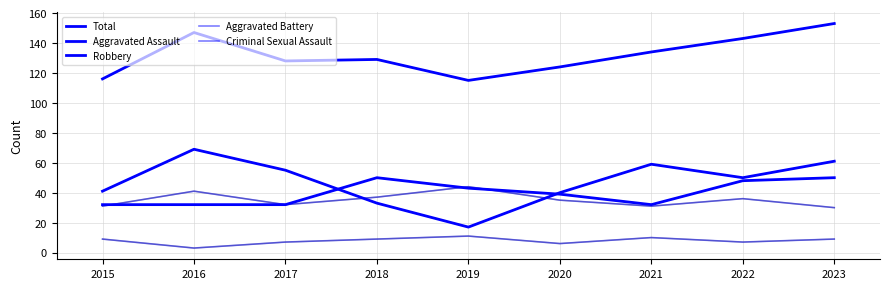

Which series changed the most between 2016 and 2017?

Total